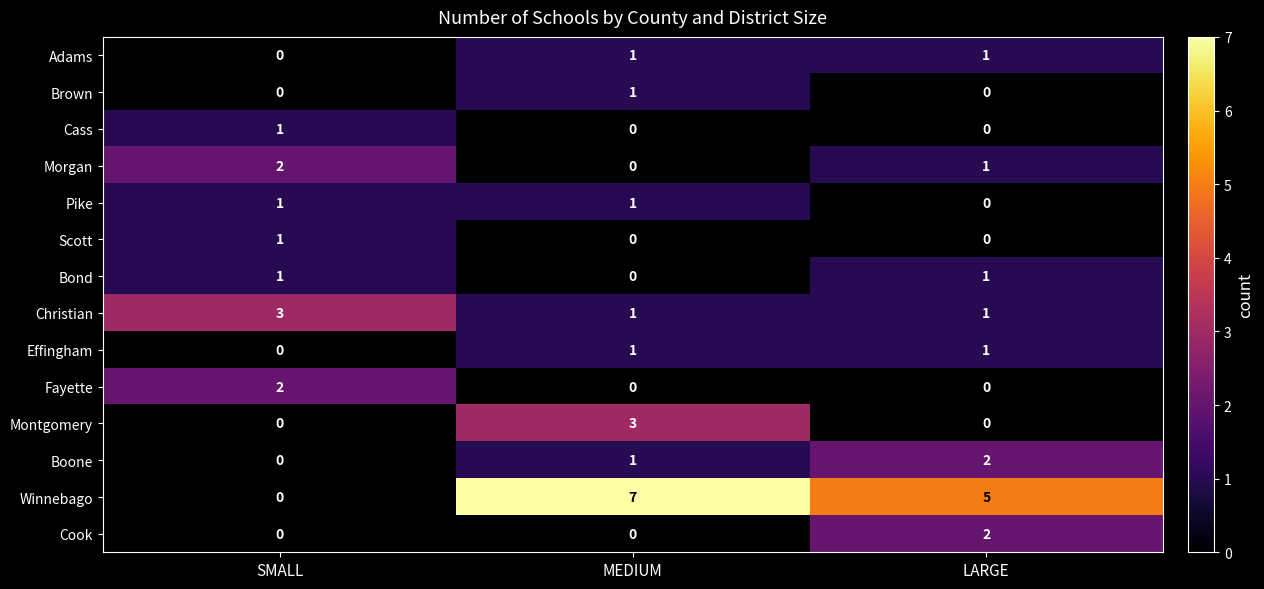

At which category is the sum across all series the highest?

MEDIUM